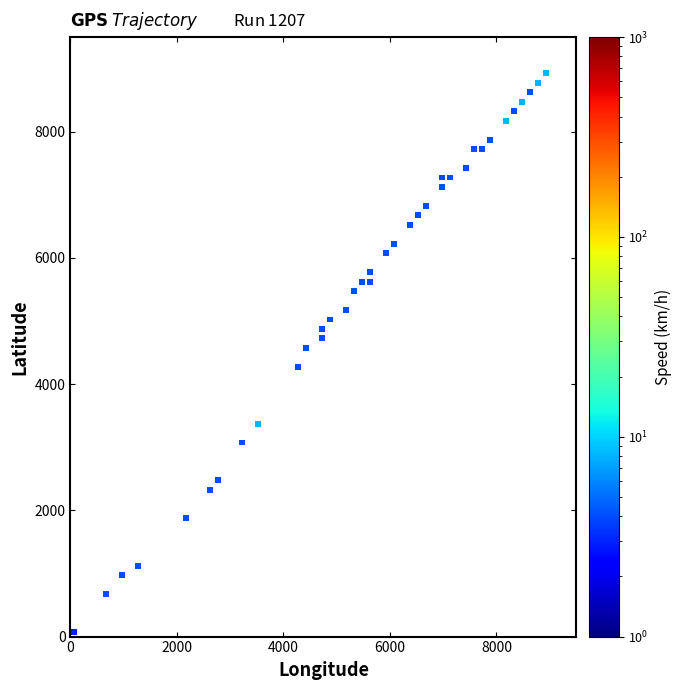

What is the range of Y values (max minus min)?

8850